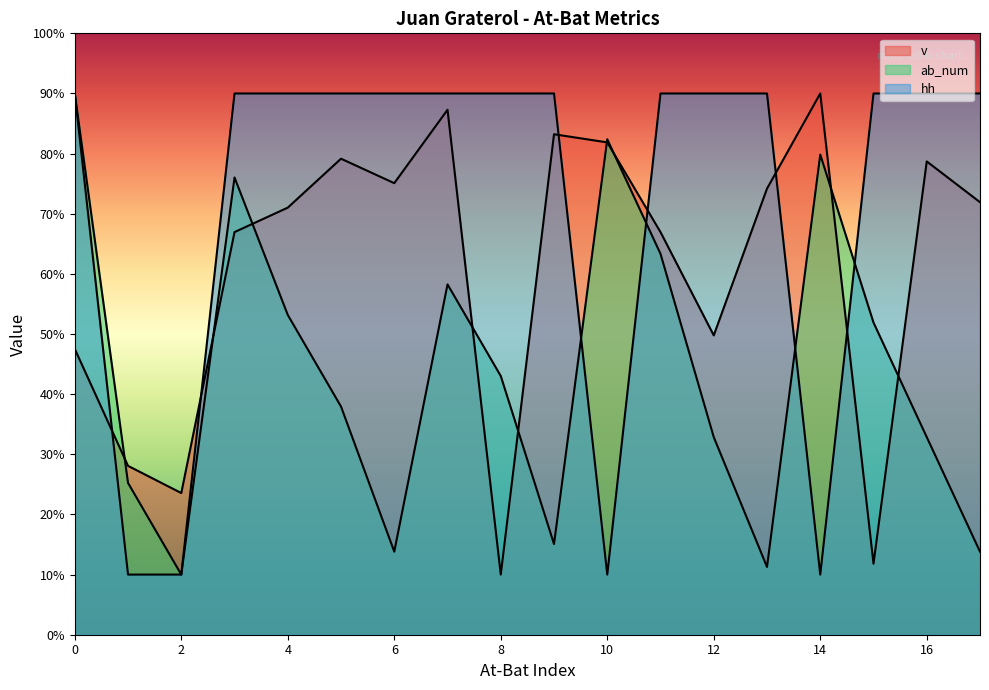

Which series has the widest spread of values?

v